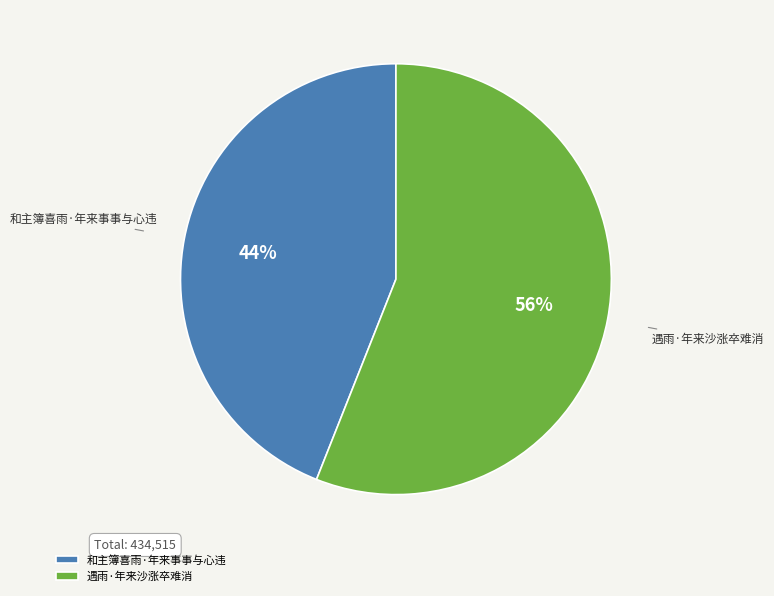

How many segments does this pie chart have?

2